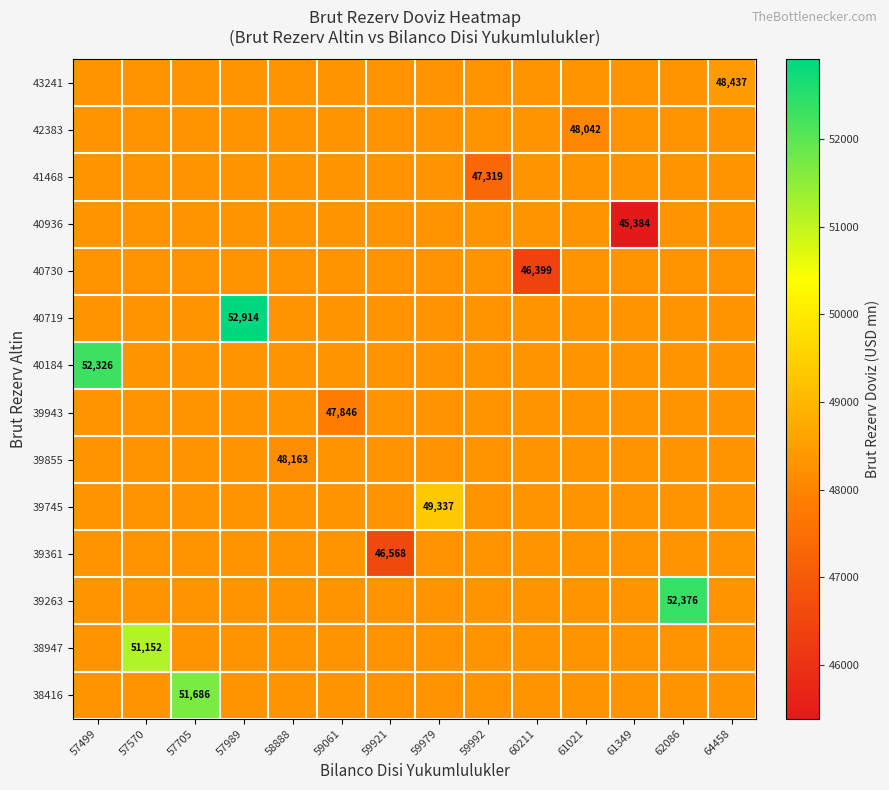

What is the average value of the 43241 series?

48310.1